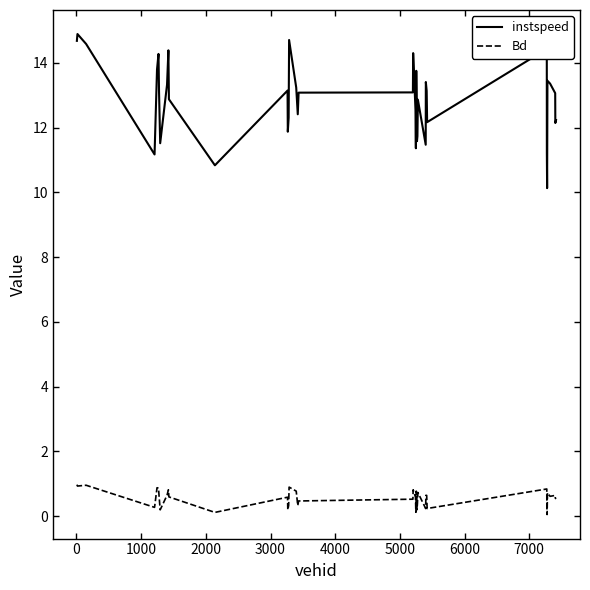

Rank the series by their maximum value, from lowest to highest.

Bd, instspeed